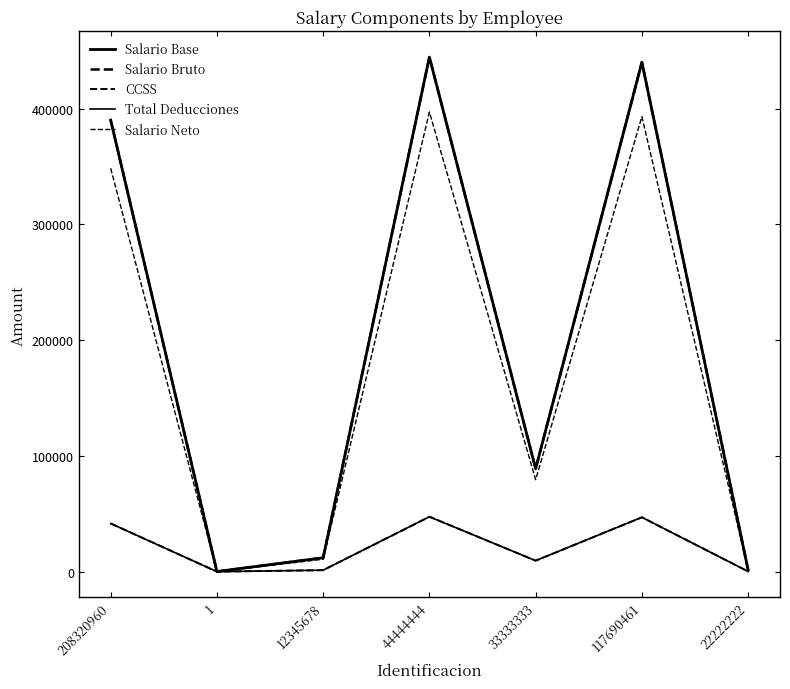

The Salario Base series shows 512688.4 at 208320960. True or false?

False